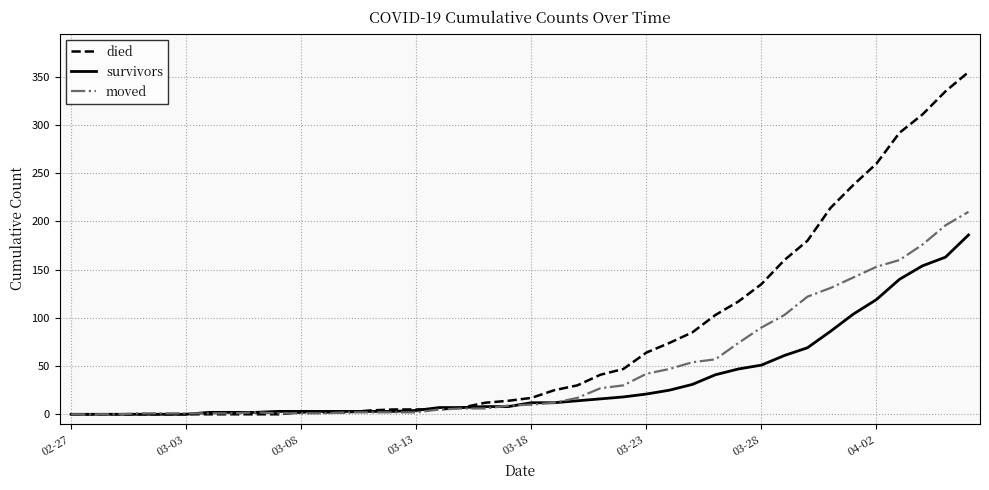

List the series in order of their peak value, lowest first.

survivors, moved, died